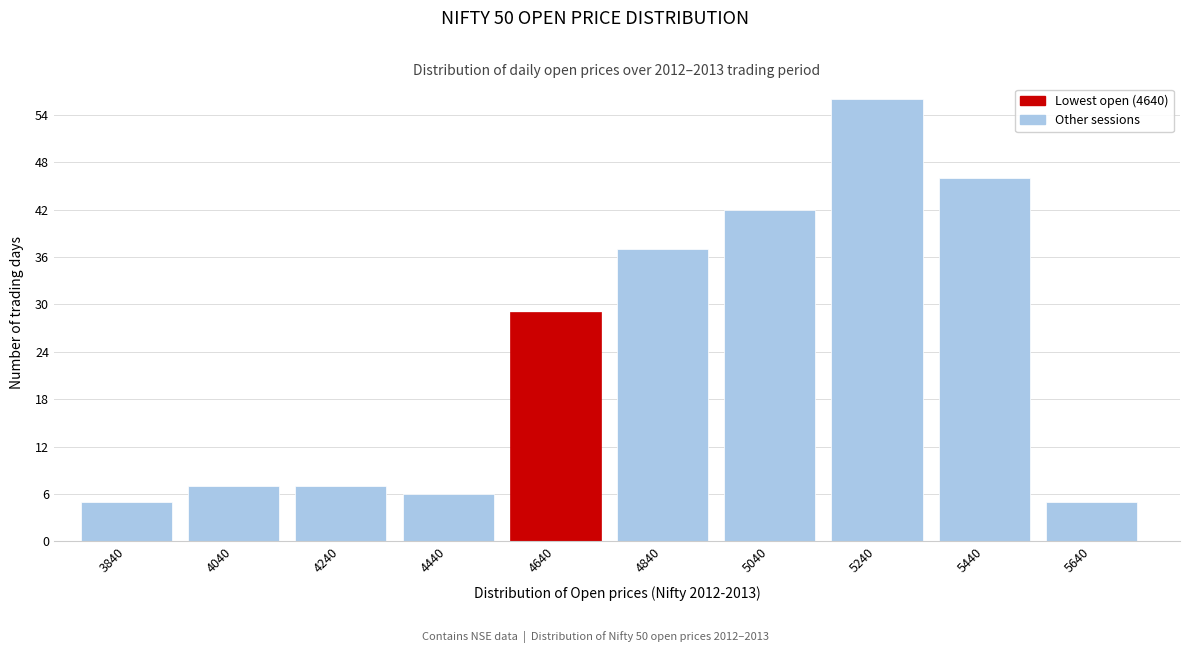

Reading right to left, what are all the values shown in this chart?

5640=5	5440=46	5240=56	5040=42	4840=37	4640=29	4440=6	4240=7	4040=7	3840=5